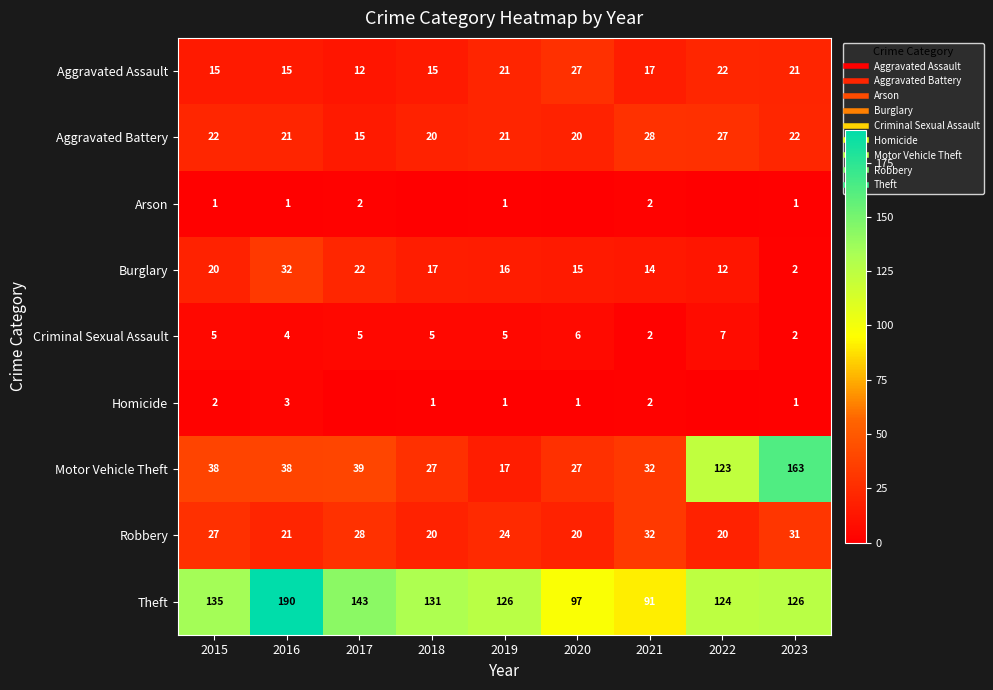

The value of Homicide at 2016 is 5. True or false?

False